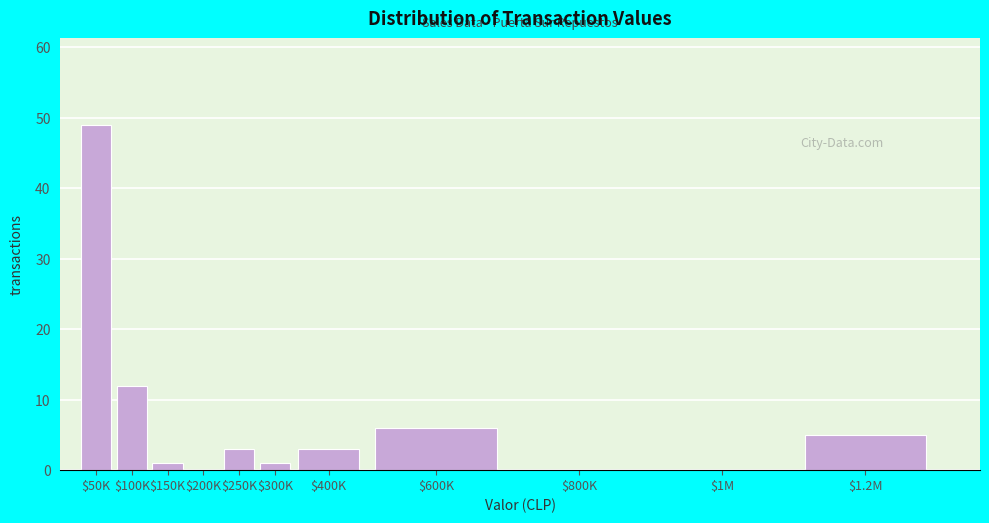

Is it true that the value at $1.2M is 8?

False